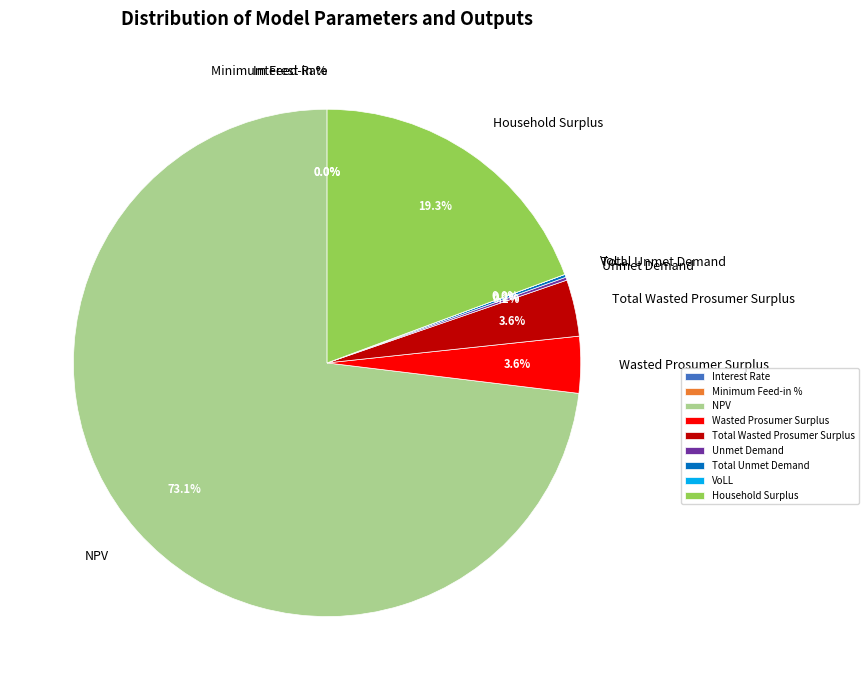

What is the ratio of the value at Wasted Prosumer Surplus to the value at Total Wasted Prosumer Surplus?

1.0